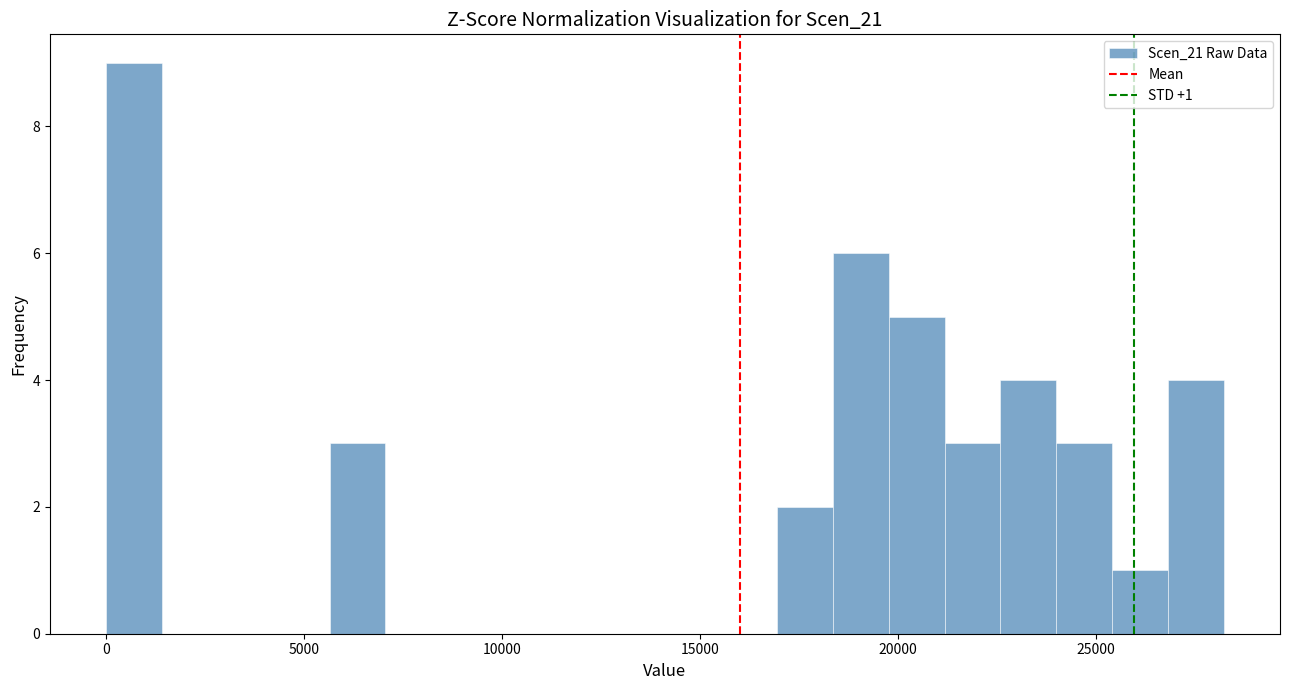

Read against the x-axis, roughly where is the centre of the tallest bar?

500